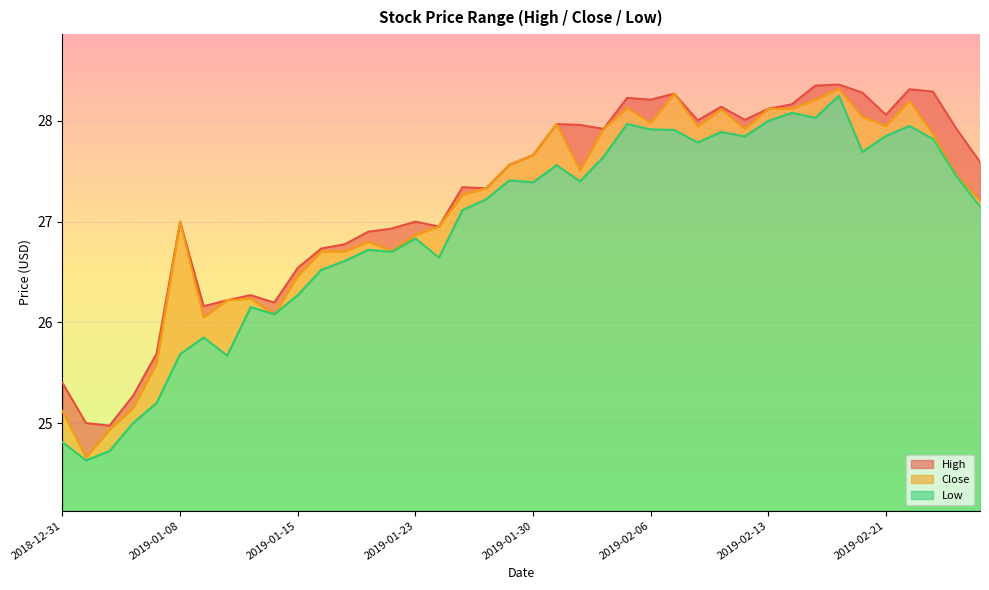

Reading right to left, what are all the values shown in this chart?

High: 27.6	27.9	28.3	28.3	28.1	28.3	28.4	28.4	28.2	28.1	28.0	28.1	28.0	28.3	28.2	28.2	27.9	28.0	28.0	27.7	27.6	27.3	27.3	27.0	27.0	26.9	26.9	26.8	26.7	26.5	26.2	26.3	26.2	26.2	27.0	25.7	25.3	25.0	25.0	25.4
Low: 27.1	27.5	27.8	28.0	27.9	27.7	28.2	28.0	28.1	28.0	27.8	27.9	27.8	27.9	27.9	28.0	27.6	27.4	27.6	27.4	27.4	27.2	27.1	26.6	26.8	26.7	26.7	26.6	26.5	26.3	26.1	26.2	25.7	25.9	25.7	25.2	25.0	24.7	24.6	24.8
Close: 27.2	27.5	27.9	28.2	28.0	28.0	28.3	28.2	28.1	28.1	27.9	28.1	27.9	28.3	28.0	28.1	27.9	27.5	28.0	27.7	27.6	27.3	27.3	27.0	26.9	26.7	26.8	26.7	26.7	26.5	26.1	26.2	26.2	26.0	27.0	25.6	25.1	24.9	24.7	25.1